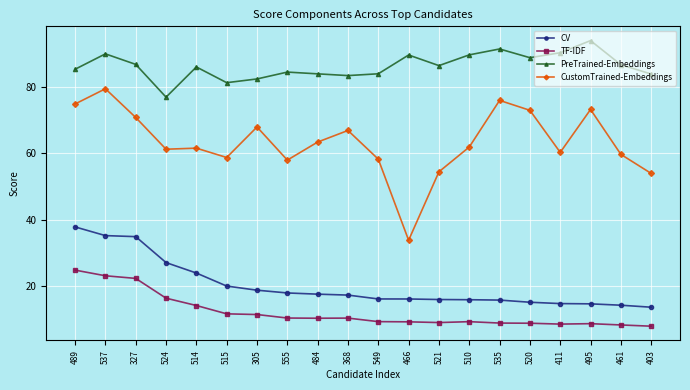

What is the difference between the TF-IDF values at 327 and 411?

13.7